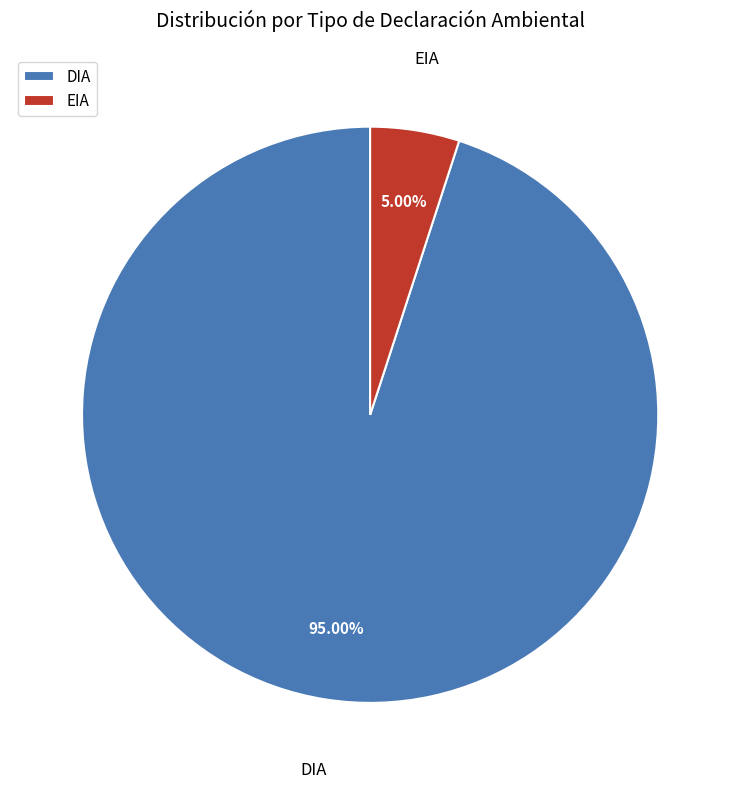

What percentage is the EIA slice, to the nearest percent?

5%